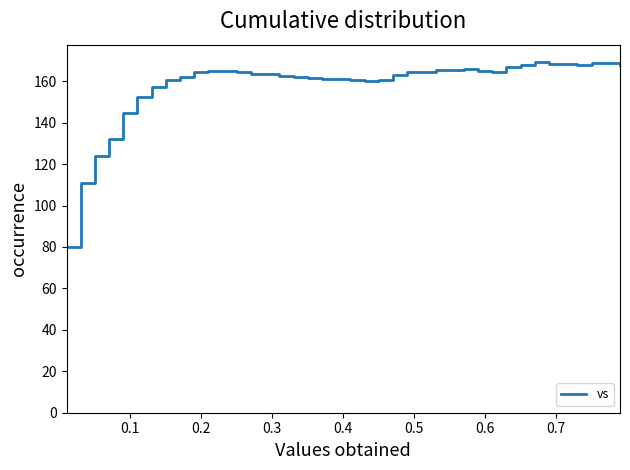

What is the smallest value displayed?

79.9